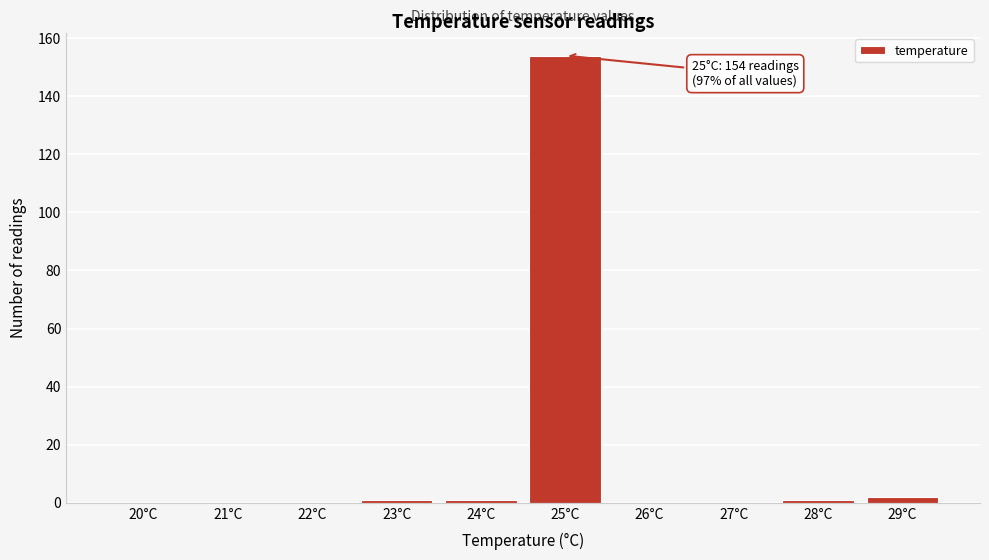

Reading left to right, extract all data points from this chart.

20°C=0	21°C=0	22°C=0	23°C=1	24°C=1	25°C=154	26°C=0	27°C=0	28°C=1	29°C=2